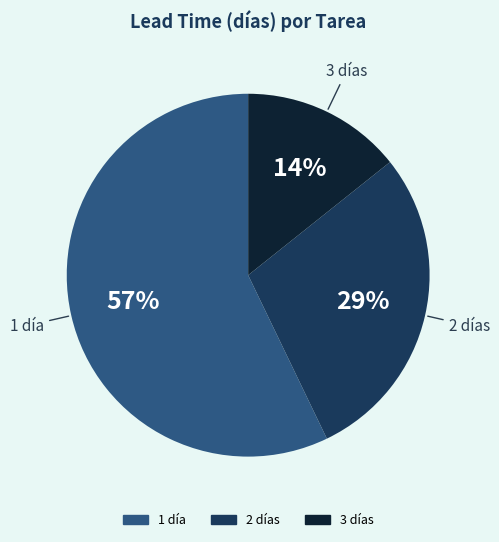

To the nearest percent, what is the average slice percentage?

33%